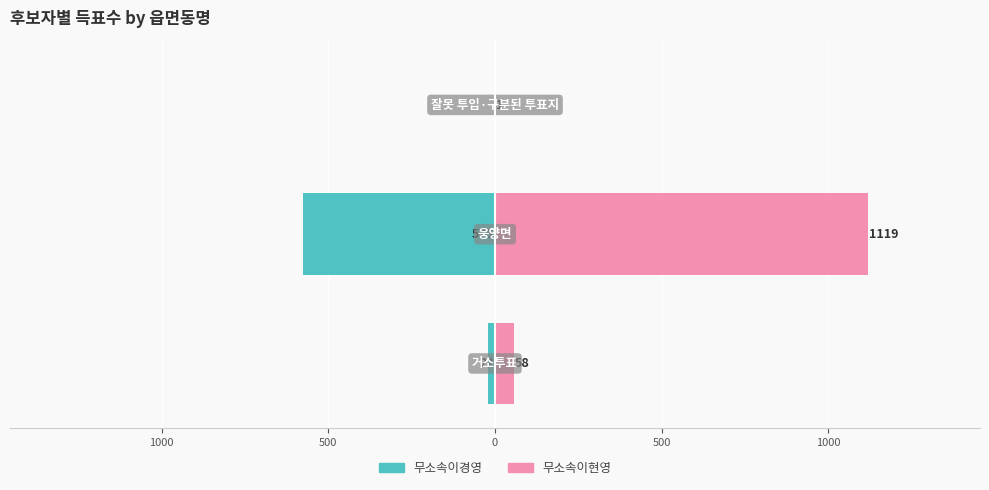

What are all the series names shown in the legend?

무소속이경영, 무소속이현영